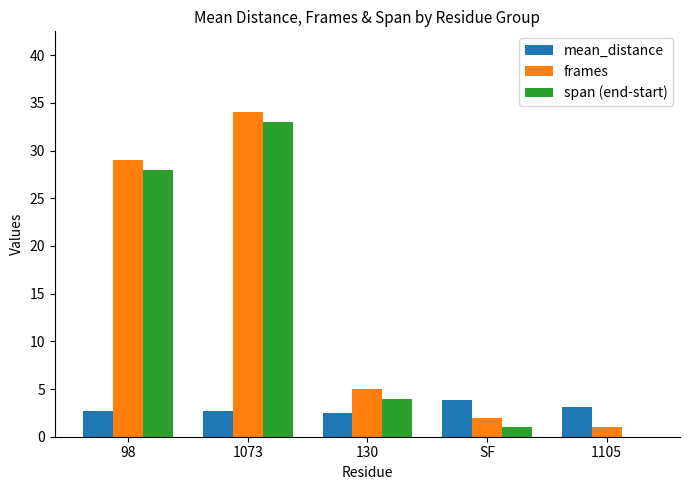

The frames series shows 52.1 at 1073. True or false?

False